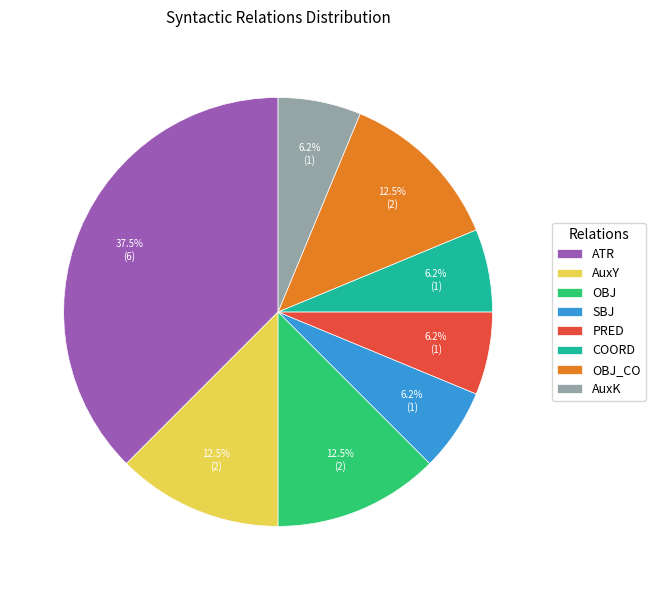

How many slices are in this pie chart?

8